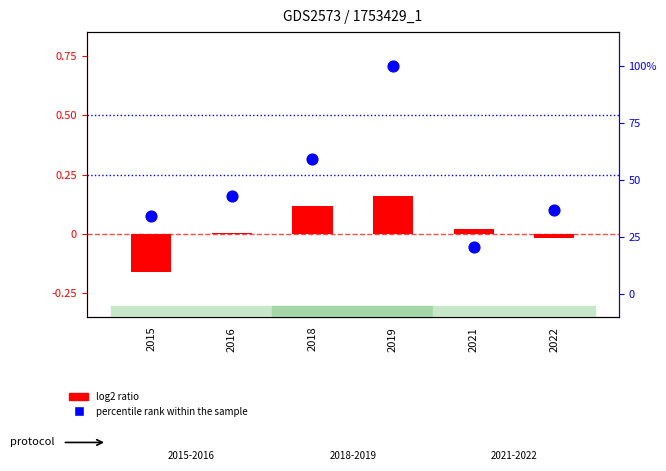

What is the ratio of the value at 2015 to the value at 2021?

1.7